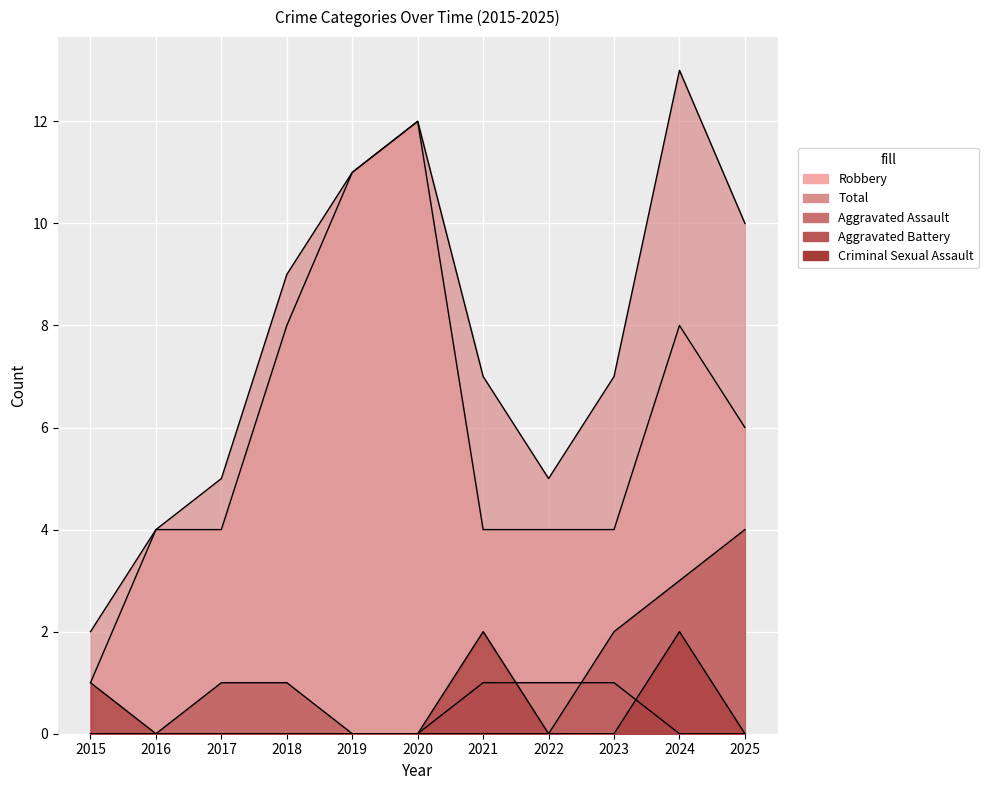

What is the sum of all Criminal Sexual Assault values?

5